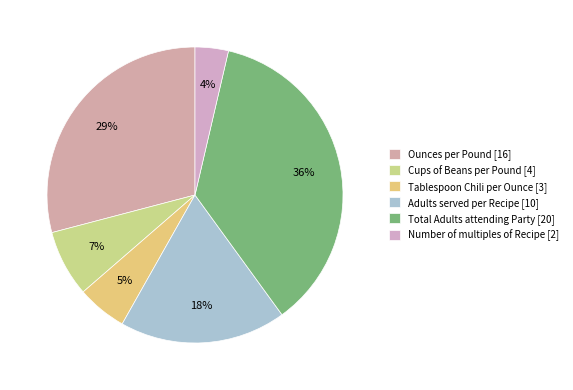

Count the number of slices in the pie.

6